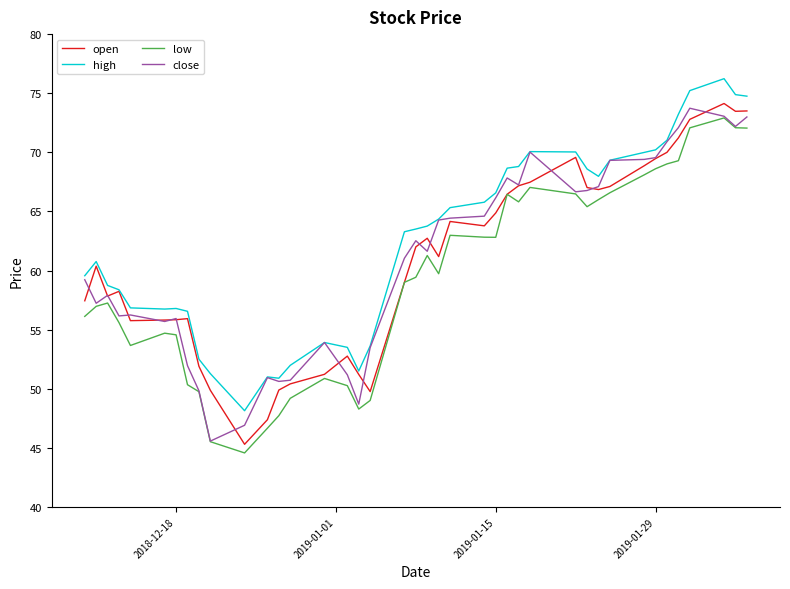

What is the minimum value shown in the chart?

44.6